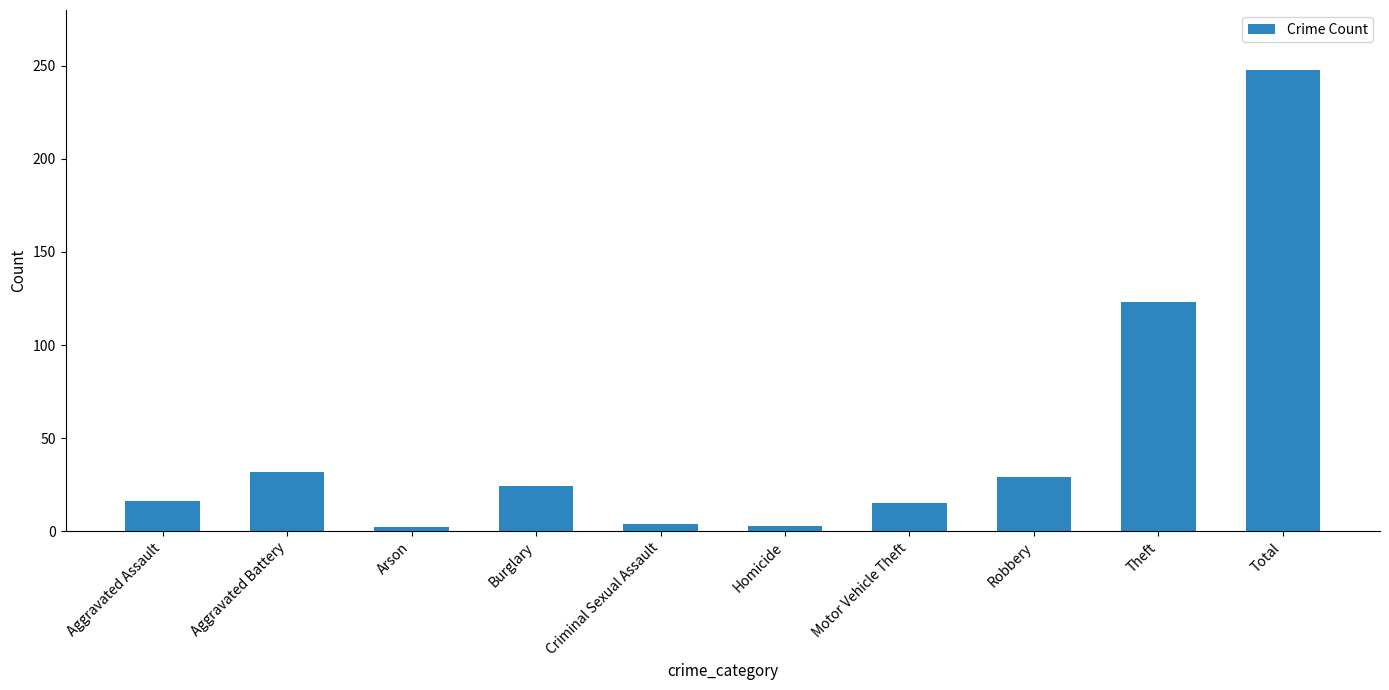

Between Arson and Motor Vehicle Theft, which is larger?

Motor Vehicle Theft